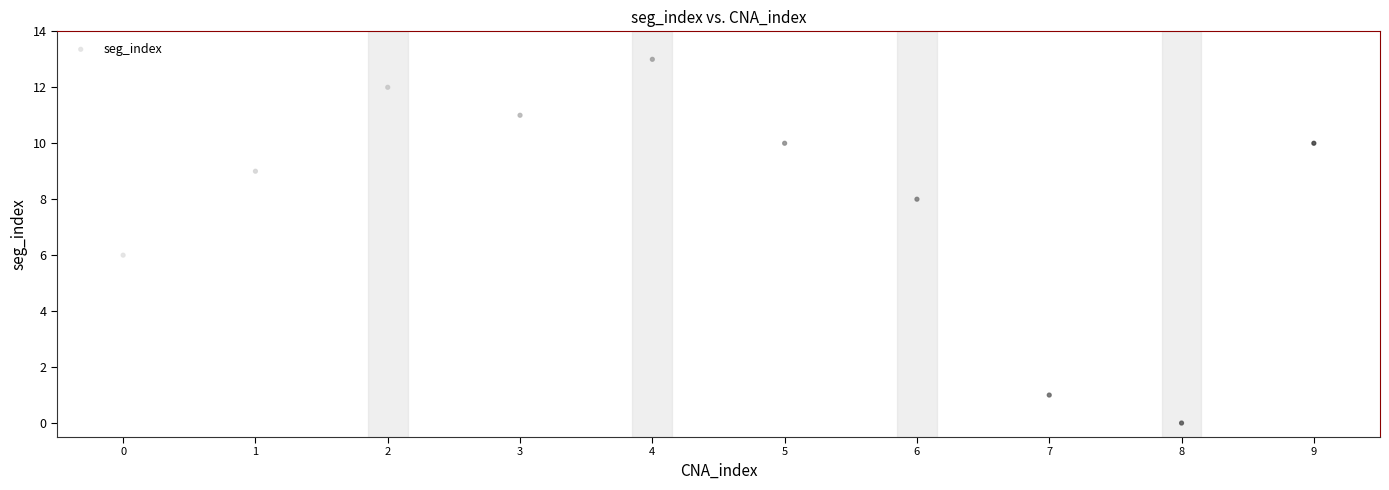

What is the average Y value?

8